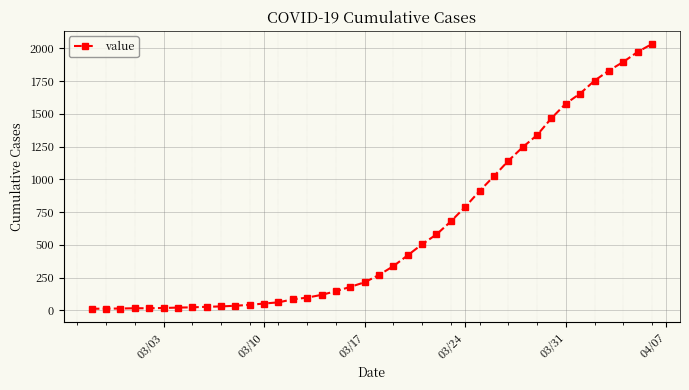

What is the maximum value shown in the chart?

2032